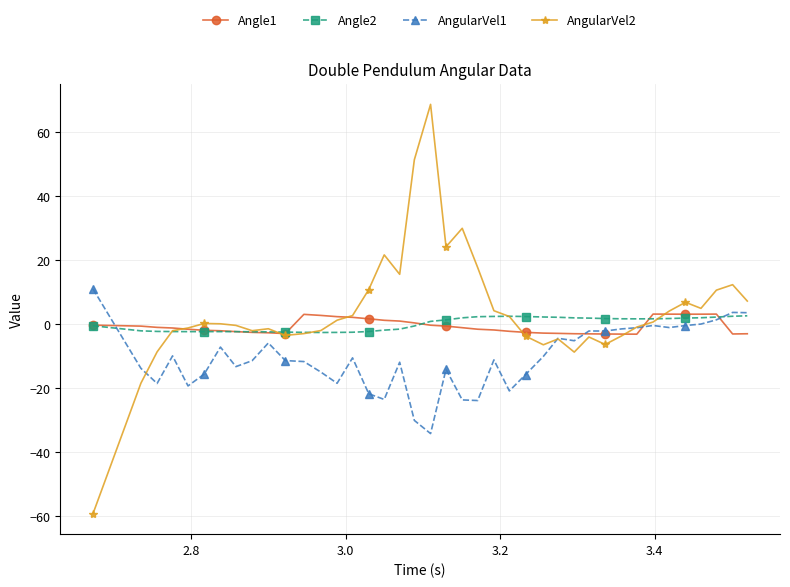

True or false: AngularVel1 has more than 0 interior local peaks.

True